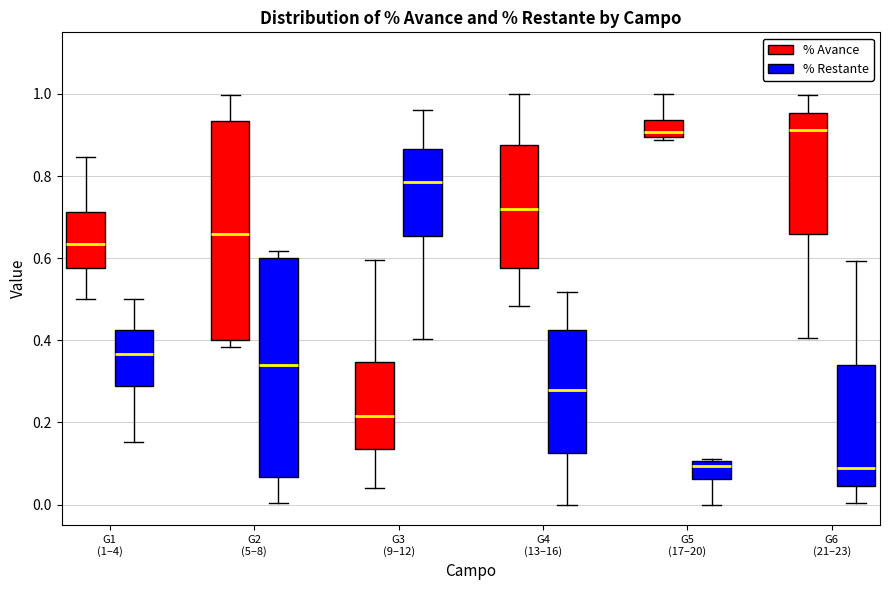

Where does the upper whisker of the box for G3 (9–12) (% Avance) end on the y-axis? The values are not printed on the chart, so give them approximately, as read against the axis.

0.60